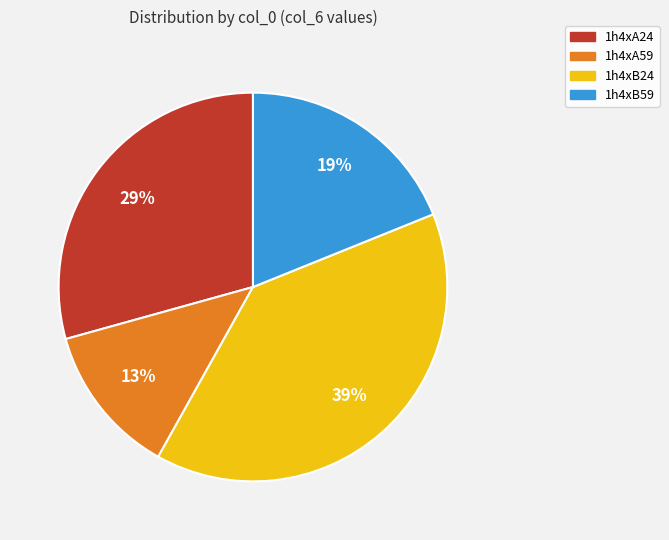

Does 1h4xB59 represent more than half of the total?

No